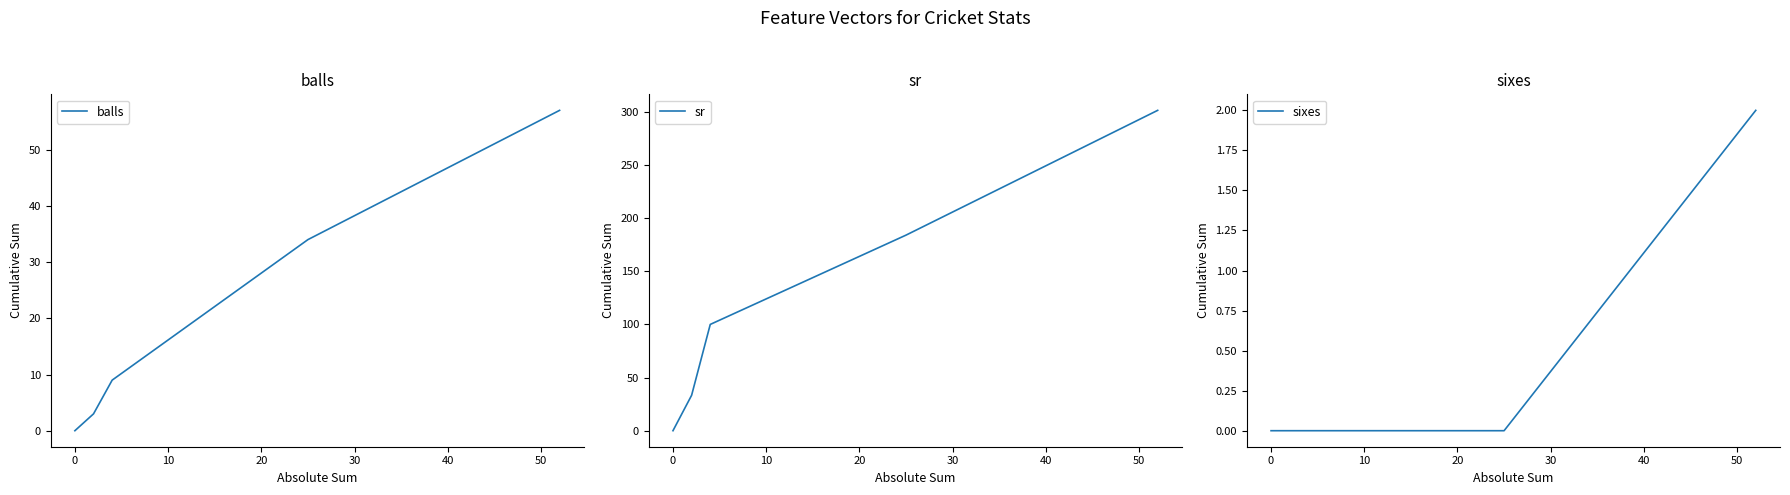

What is the highest value of the balls series?

57